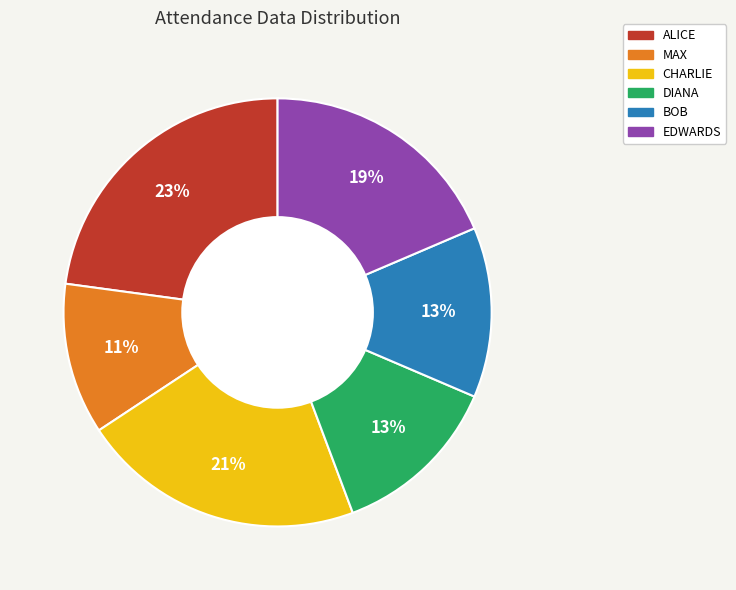

True or false: ALICE accounts for 23% of the total.

True